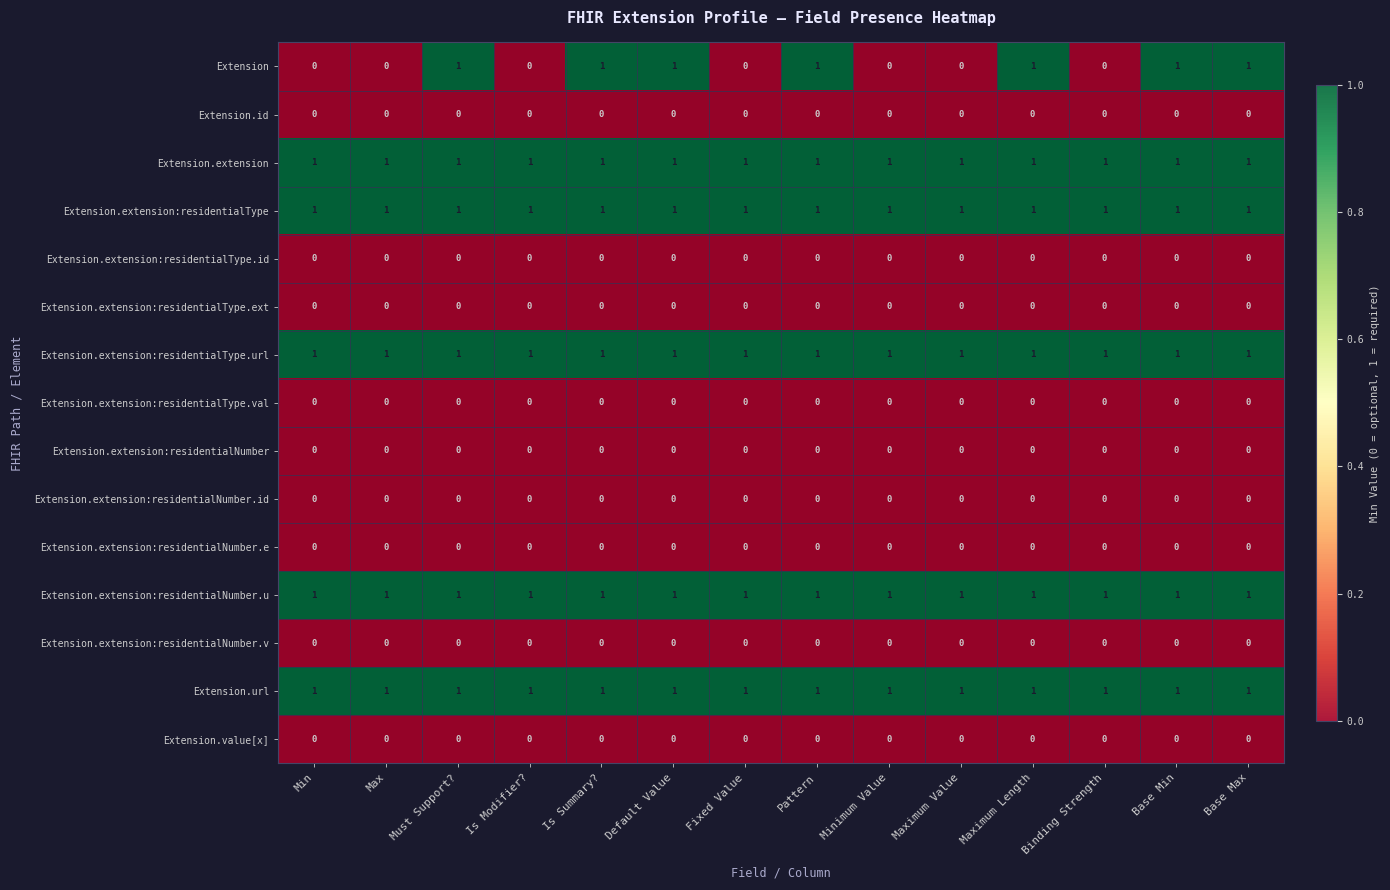

At how many categories does at least one series exceed 0?

14